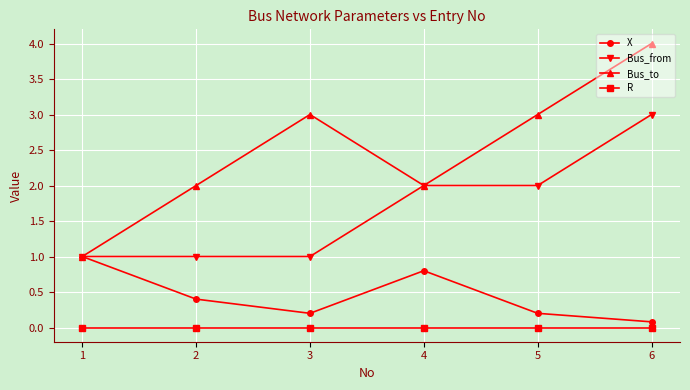

What is the greatest value displayed?

4.0